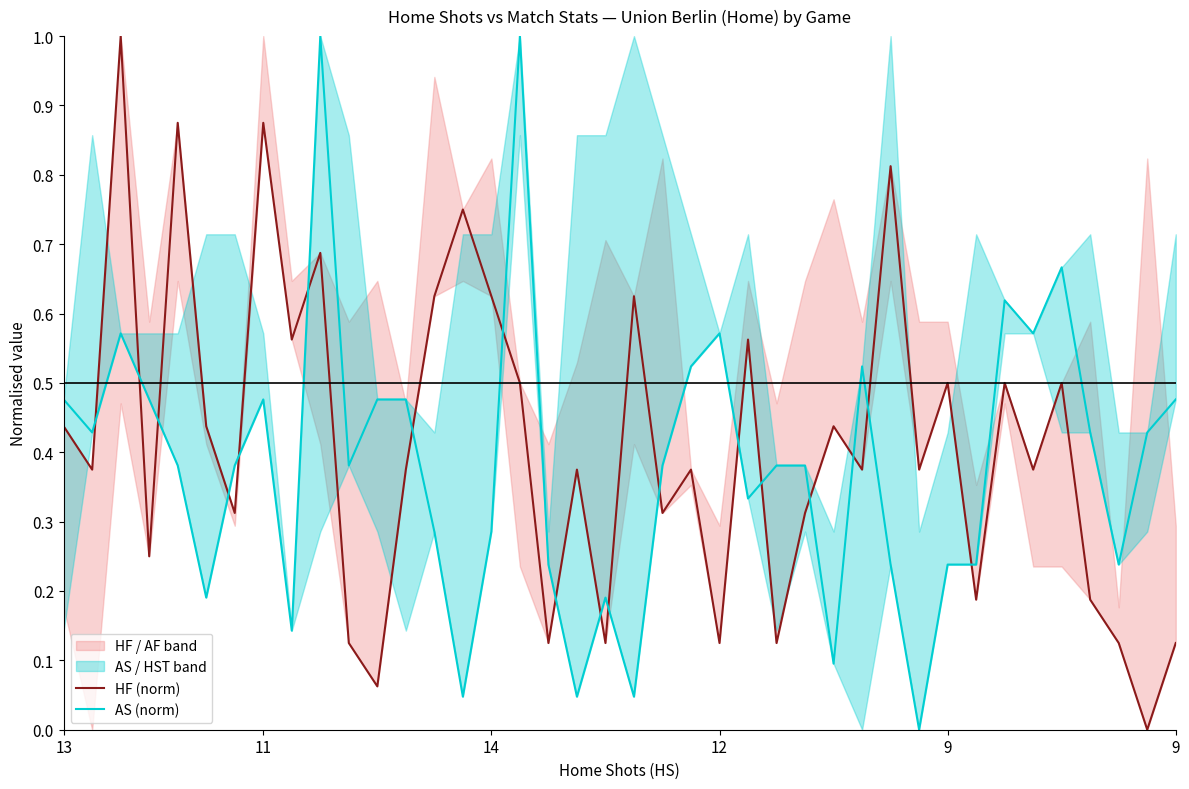

What is the label of the 21st point from the right?

19